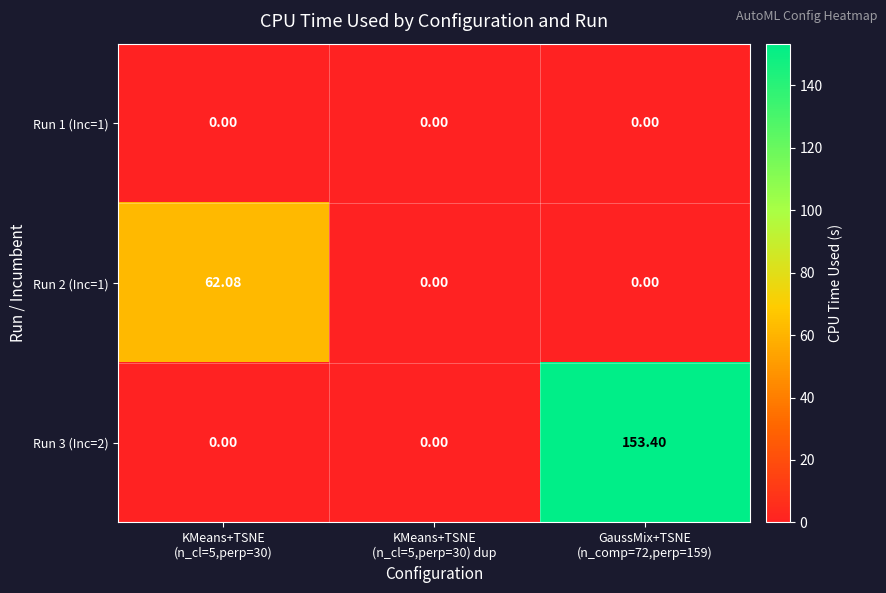

How many series are shown in this chart?

3